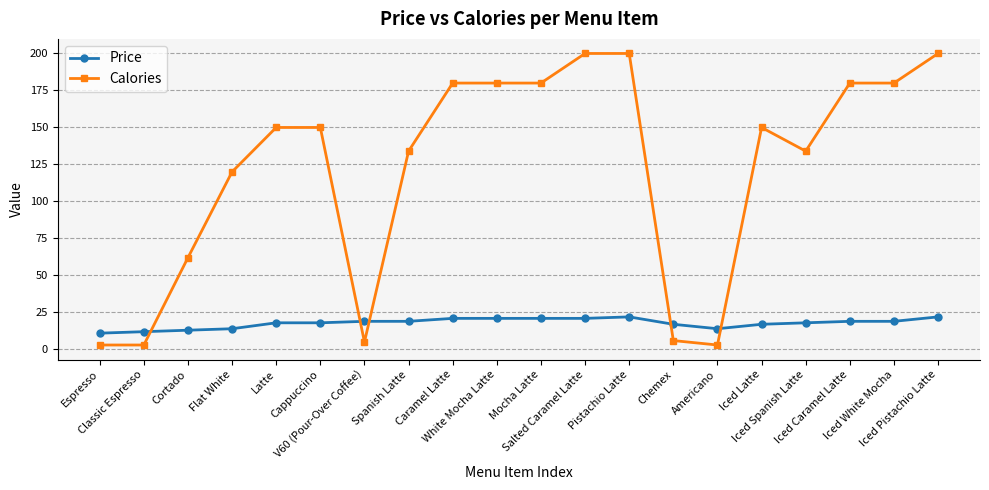

Which series has the largest total across all categories?

Calories